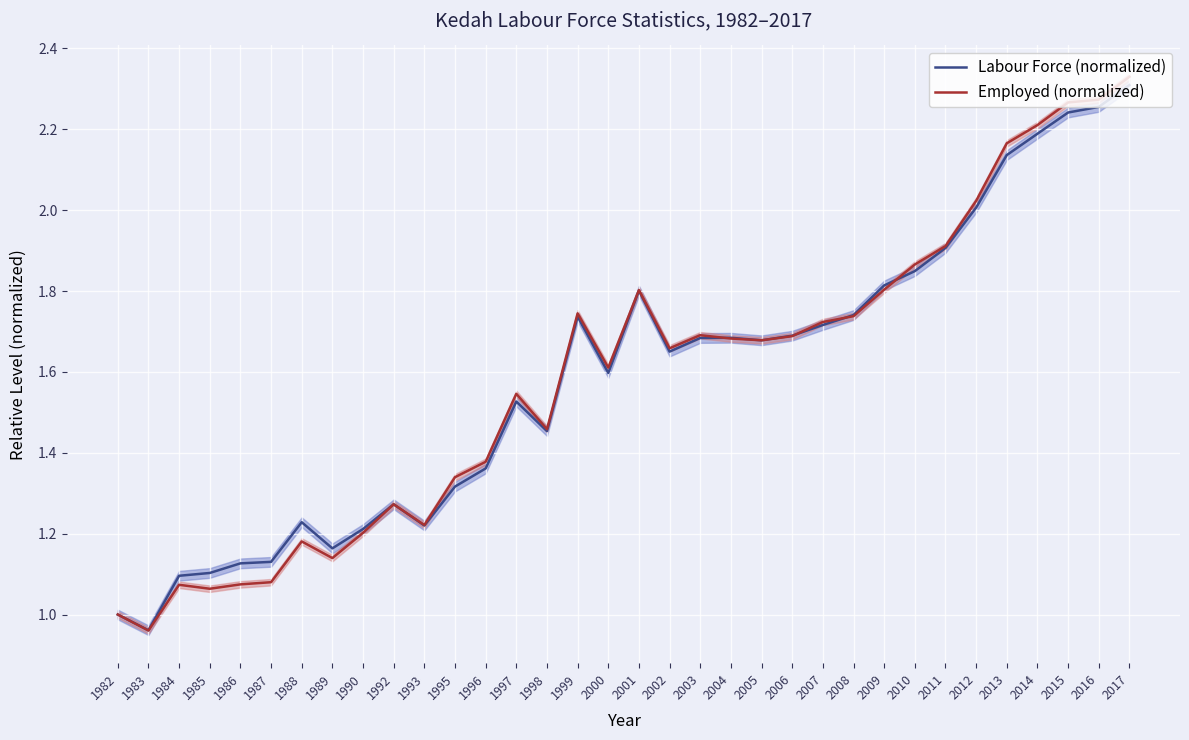

Is it true that Labour Force (normalized) equals 2.8 at 2001?

False